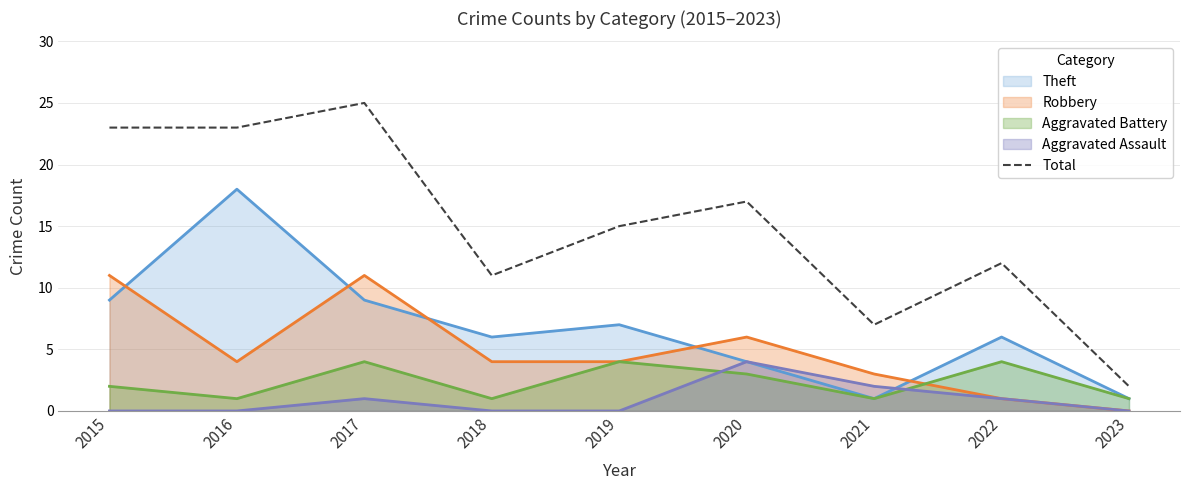

What is the approximate value at 2020, to the nearest 10?

20